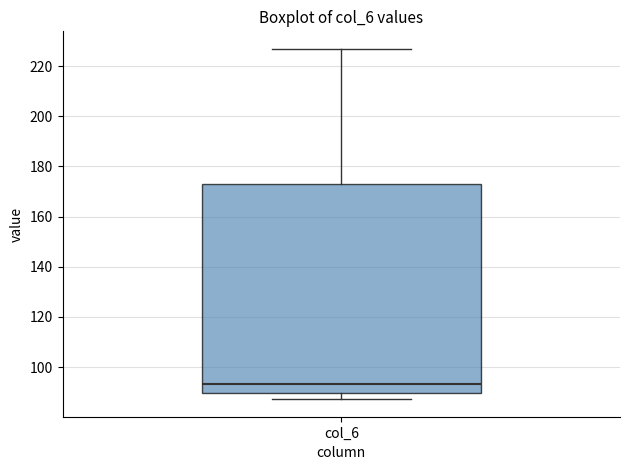

Transcribe this box plot: give where the median line is, the range the box spans, and where the two whiskers end, as read against the y-axis. The values are not printed on the chart, so give them approximately, as read against the axis.

median 94, box 90 to 172, whiskers 88 to 226